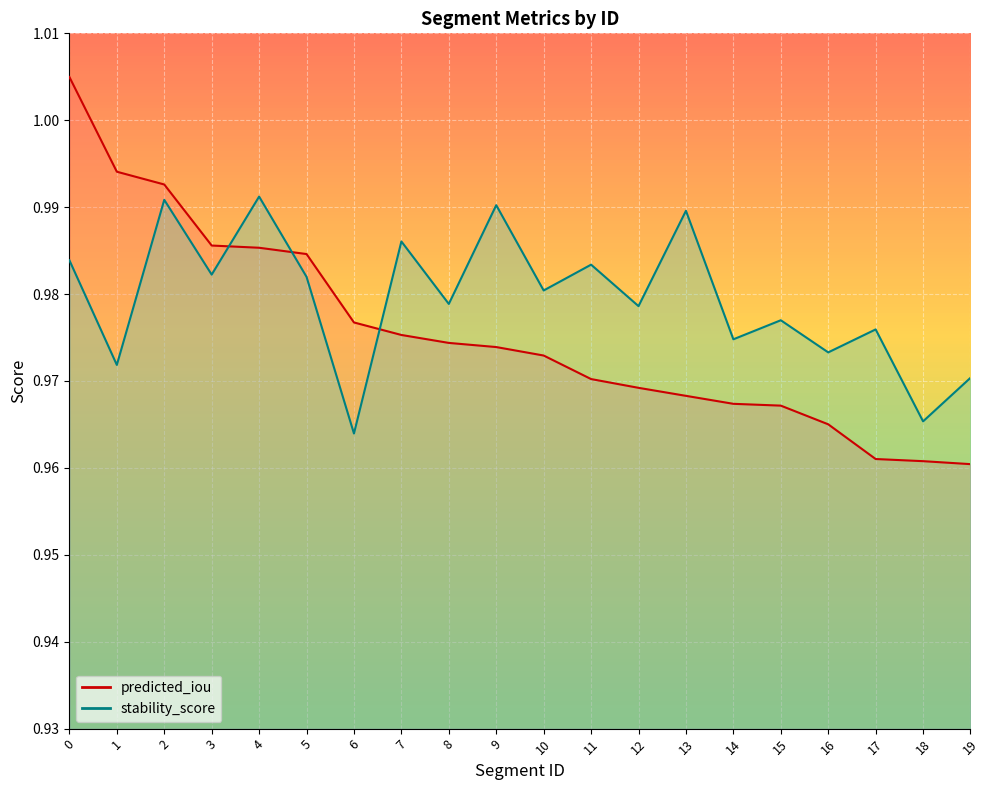

What is the total value across all series at 8?

2.0